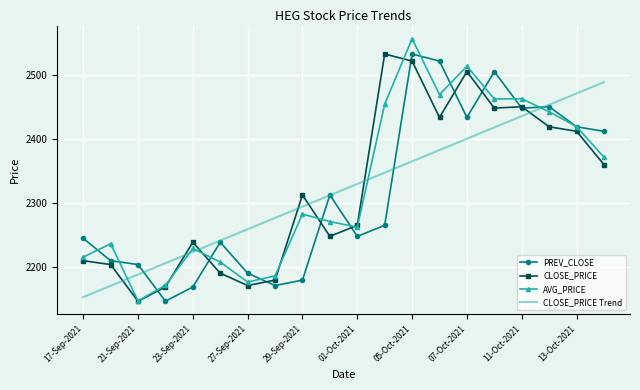

Which series has the largest range (max minus min)?

AVG_PRICE